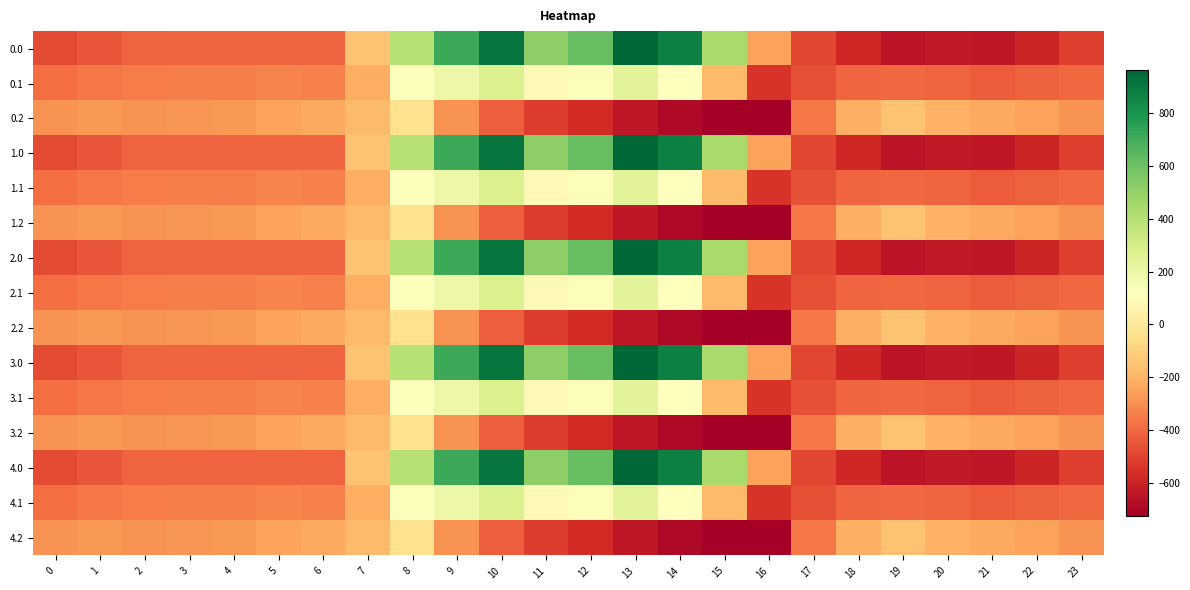

Reading left to right, extract all data points from this chart.

0.0: 0=-482.0	1=-449.5	2=-410.3	3=-404.4	4=-404.9	5=-403.8	6=-408.0	7=-150.1	8=395.3	9=716.9	10=916.2	11=516.0	12=619.4	13=962.7	14=870.3	15=443.0	16=-250.9	17=-494.8	18=-586.7	19=-649.2	20=-629.9	21=-638.4	22=-592.3	23=-511.3
0.1: 0=-384.6	1=-361.1	2=-347.9	3=-342.7	4=-339.6	5=-325.7	6=-332.2	7=-217.1	8=125.2	9=191.1	10=274.1	11=87.0	12=134.6	13=241.5	14=113.7	15=-173.1	16=-547.3	17=-466.6	18=-405.4	19=-400.2	20=-414.5	21=-432.4	22=-419.9	23=-399.4
0.2: 0=-287.1	1=-272.7	2=-285.5	3=-281.0	4=-274.4	5=-245.0	6=-228.8	7=-176.6	8=-35.3	9=-288.5	10=-423.5	11=-520.6	12=-571.2	13=-640.4	14=-687.4	15=-725.8	16=-726.6	17=-362.4	18=-210.0	19=-151.0	20=-199.2	21=-226.4	22=-247.4	23=-287.5
1.0: 0=-482.0	1=-449.5	2=-410.3	3=-404.4	4=-404.9	5=-403.8	6=-408.0	7=-150.1	8=395.3	9=716.9	10=916.2	11=516.0	12=619.4	13=962.7	14=870.3	15=443.0	16=-250.9	17=-494.8	18=-586.7	19=-649.2	20=-629.9	21=-638.4	22=-592.3	23=-511.3
1.1: 0=-384.6	1=-361.1	2=-347.9	3=-342.7	4=-339.6	5=-325.7	6=-332.2	7=-217.1	8=125.2	9=191.1	10=274.1	11=87.0	12=134.6	13=241.5	14=113.7	15=-173.1	16=-547.3	17=-466.6	18=-405.4	19=-400.2	20=-414.5	21=-432.4	22=-419.9	23=-399.4
1.2: 0=-287.1	1=-272.7	2=-285.5	3=-281.0	4=-274.4	5=-245.0	6=-228.8	7=-176.6	8=-35.3	9=-288.5	10=-423.5	11=-520.6	12=-571.2	13=-640.4	14=-687.4	15=-725.8	16=-726.6	17=-362.4	18=-210.0	19=-151.0	20=-199.2	21=-226.4	22=-247.4	23=-287.5
2.0: 0=-482.0	1=-449.5	2=-410.3	3=-404.4	4=-404.9	5=-403.8	6=-408.0	7=-150.1	8=395.3	9=716.9	10=916.2	11=516.0	12=619.4	13=962.7	14=870.3	15=443.0	16=-250.9	17=-494.8	18=-586.7	19=-649.2	20=-629.9	21=-638.4	22=-592.3	23=-511.3
2.1: 0=-384.6	1=-361.1	2=-347.9	3=-342.7	4=-339.6	5=-325.7	6=-332.2	7=-217.1	8=125.2	9=191.1	10=274.1	11=87.0	12=134.6	13=241.5	14=113.7	15=-173.1	16=-547.3	17=-466.6	18=-405.4	19=-400.2	20=-414.5	21=-432.4	22=-419.9	23=-399.4
2.2: 0=-287.1	1=-272.7	2=-285.5	3=-281.0	4=-274.4	5=-245.0	6=-228.8	7=-176.6	8=-35.3	9=-288.5	10=-423.5	11=-520.6	12=-571.2	13=-640.4	14=-687.4	15=-725.8	16=-726.6	17=-362.4	18=-210.0	19=-151.0	20=-199.2	21=-226.4	22=-247.4	23=-287.5
3.0: 0=-482.0	1=-449.5	2=-410.3	3=-404.4	4=-404.9	5=-403.8	6=-408.0	7=-150.1	8=395.3	9=716.9	10=916.2	11=516.0	12=619.4	13=962.7	14=870.3	15=443.0	16=-250.9	17=-494.8	18=-586.7	19=-649.2	20=-629.9	21=-638.4	22=-592.3	23=-511.3
3.1: 0=-384.6	1=-361.1	2=-347.9	3=-342.7	4=-339.6	5=-325.7	6=-332.2	7=-217.1	8=125.2	9=191.1	10=274.1	11=87.0	12=134.6	13=241.5	14=113.7	15=-173.1	16=-547.3	17=-466.6	18=-405.4	19=-400.2	20=-414.5	21=-432.4	22=-419.9	23=-399.4
3.2: 0=-287.1	1=-272.7	2=-285.5	3=-281.0	4=-274.4	5=-245.0	6=-228.8	7=-176.6	8=-35.3	9=-288.5	10=-423.5	11=-520.6	12=-571.2	13=-640.4	14=-687.4	15=-725.8	16=-726.6	17=-362.4	18=-210.0	19=-151.0	20=-199.2	21=-226.4	22=-247.4	23=-287.5
4.0: 0=-482.0	1=-449.5	2=-410.3	3=-404.4	4=-404.9	5=-403.8	6=-408.0	7=-150.1	8=395.3	9=716.9	10=916.2	11=516.0	12=619.4	13=962.7	14=870.3	15=443.0	16=-250.9	17=-494.8	18=-586.7	19=-649.2	20=-629.9	21=-638.4	22=-592.3	23=-511.3
4.1: 0=-384.6	1=-361.1	2=-347.9	3=-342.7	4=-339.6	5=-325.7	6=-332.2	7=-217.1	8=125.2	9=191.1	10=274.1	11=87.0	12=134.6	13=241.5	14=113.7	15=-173.1	16=-547.3	17=-466.6	18=-405.4	19=-400.2	20=-414.5	21=-432.4	22=-419.9	23=-399.4
4.2: 0=-287.1	1=-272.7	2=-285.5	3=-281.0	4=-274.4	5=-245.0	6=-228.8	7=-176.6	8=-35.3	9=-288.5	10=-423.5	11=-520.6	12=-571.2	13=-640.4	14=-687.4	15=-725.8	16=-726.6	17=-362.4	18=-210.0	19=-151.0	20=-199.2	21=-226.4	22=-247.4	23=-287.5